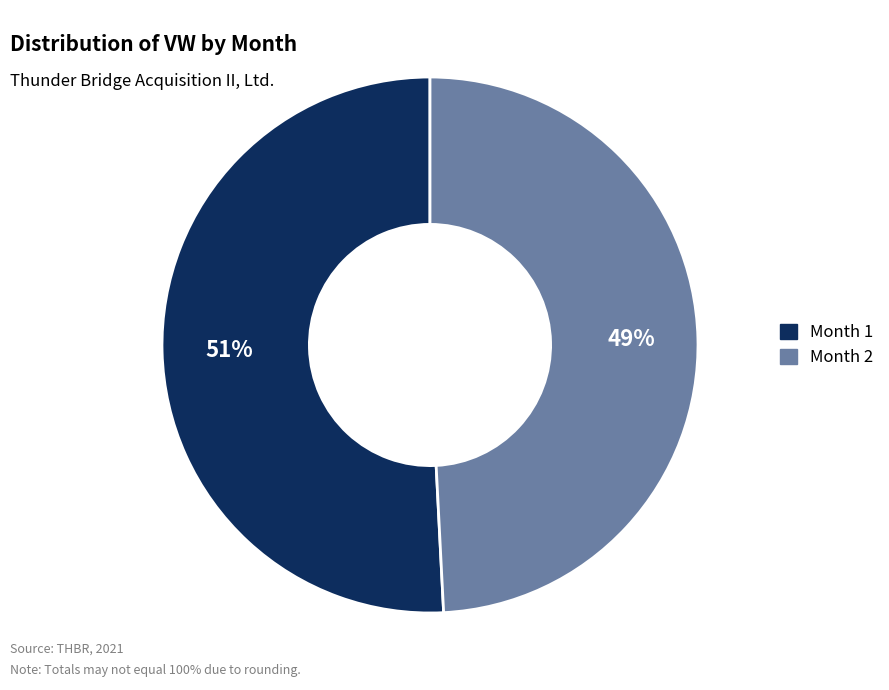

True or false: Month 1 accounts for 51% of the total.

True